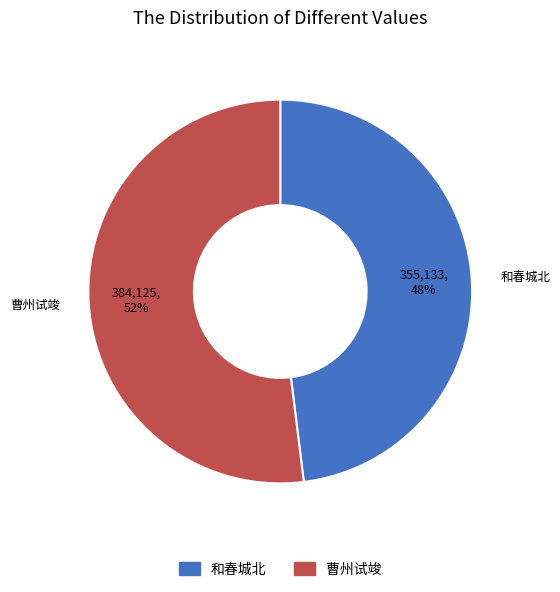

Is there any slice that represents more than half of the pie?

Yes